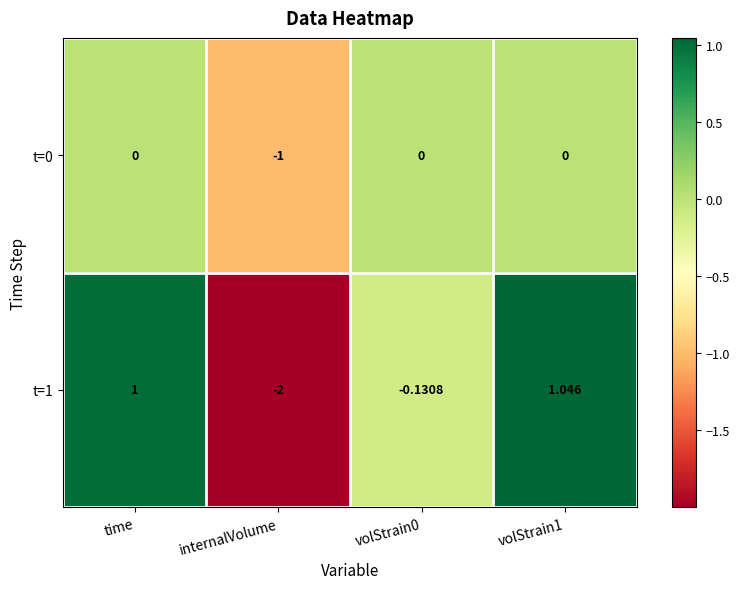

Which category has the lowest value across all series?

internalVolume